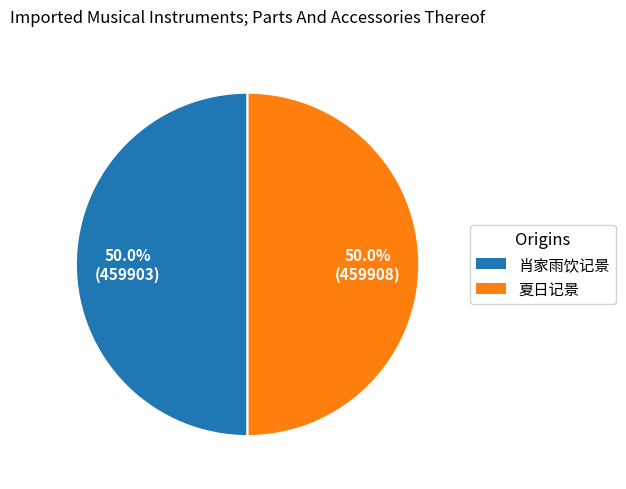

Is the sum of 夏日记景 and 肖家雨饮记景 greater than half?

Yes